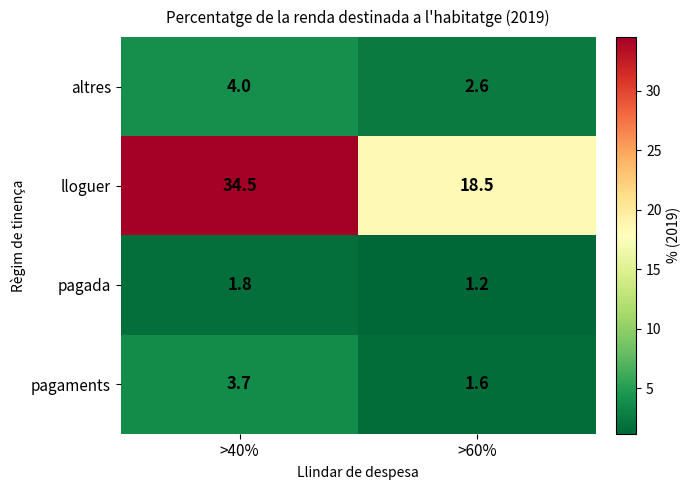

What is the minimum value shown in the chart?

1.2